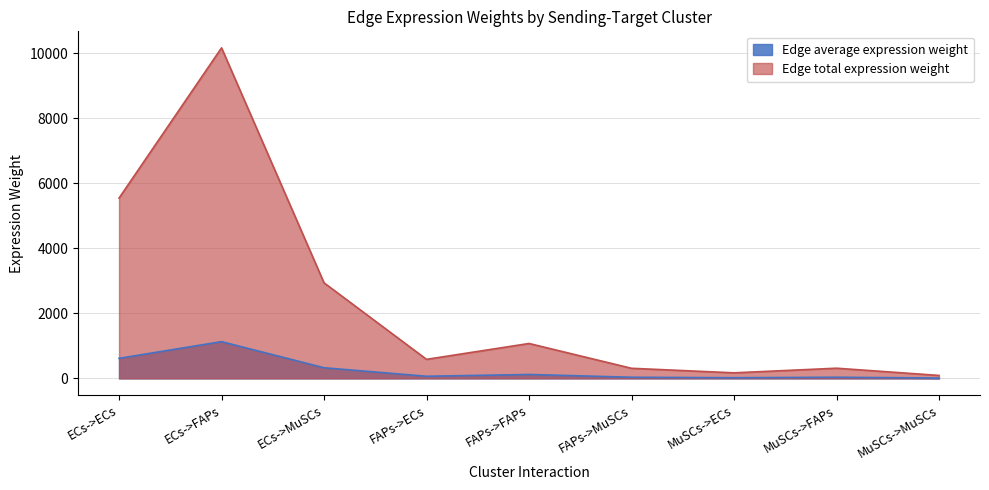

True or false: Edge total expression weight and Edge average expression weight intersect in this chart.

False